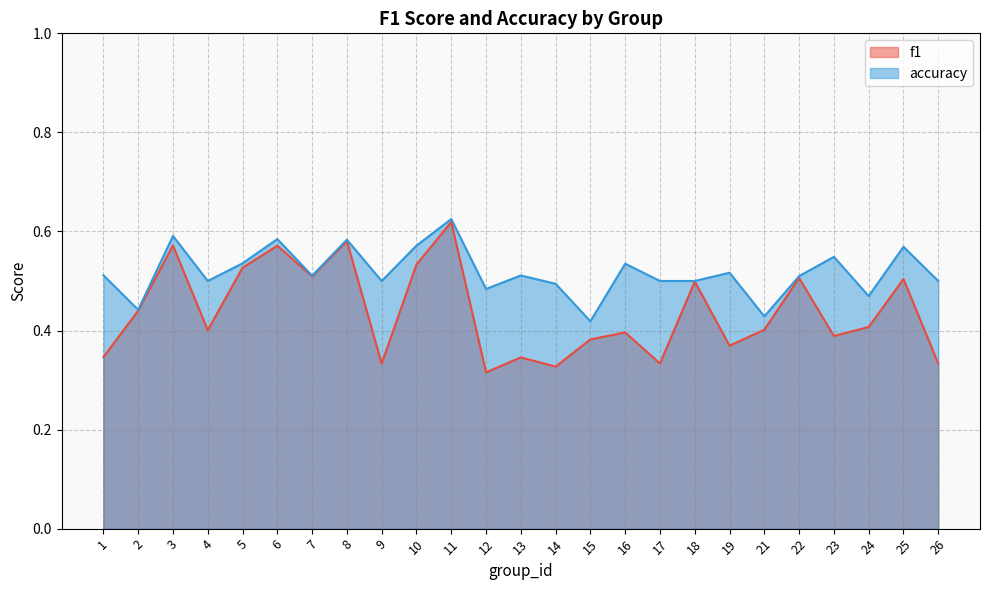

What is the value of the accuracy point at the 1st from the left?

0.5